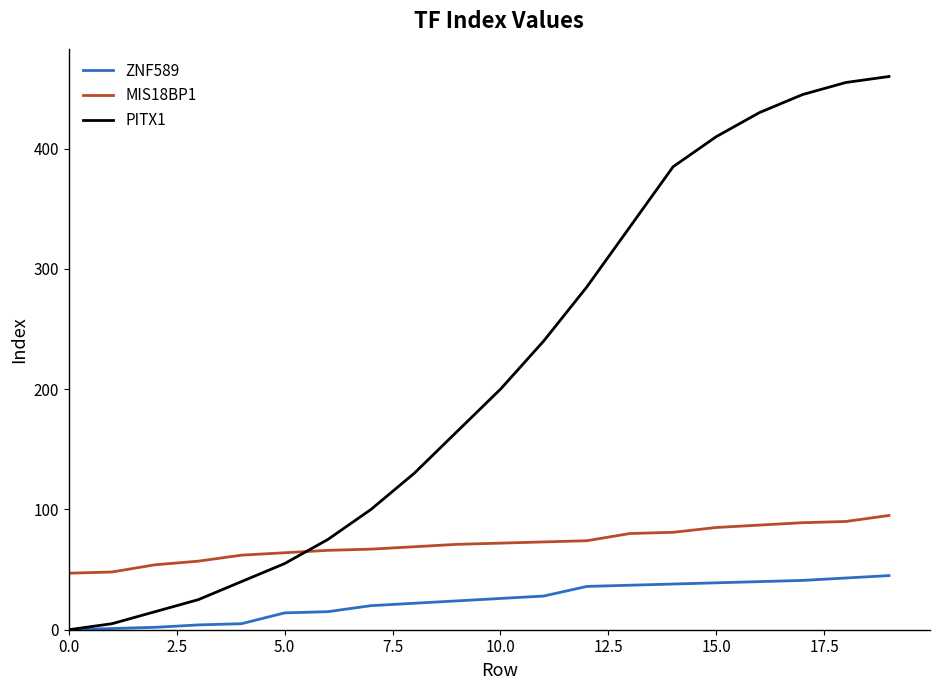

True or false: MIS18BP1 and PITX1 cross at least once.

True